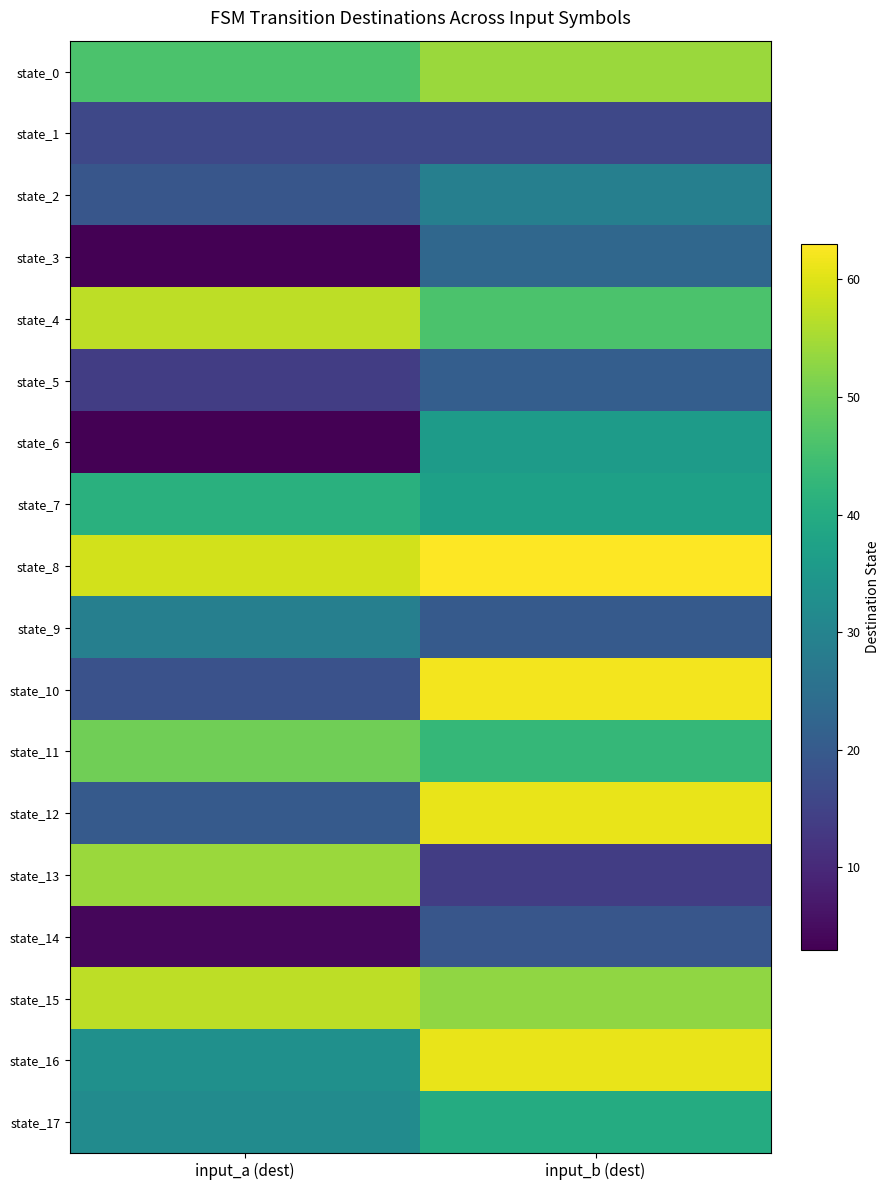

Count the number of data series in this chart.

18